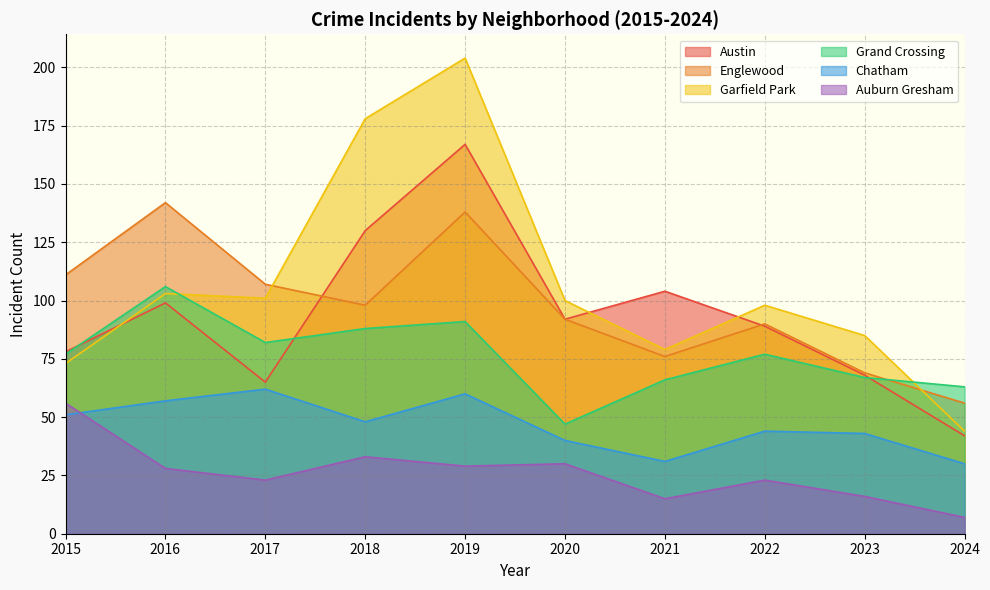

What is the approximate value of Chatham at 2024?

30